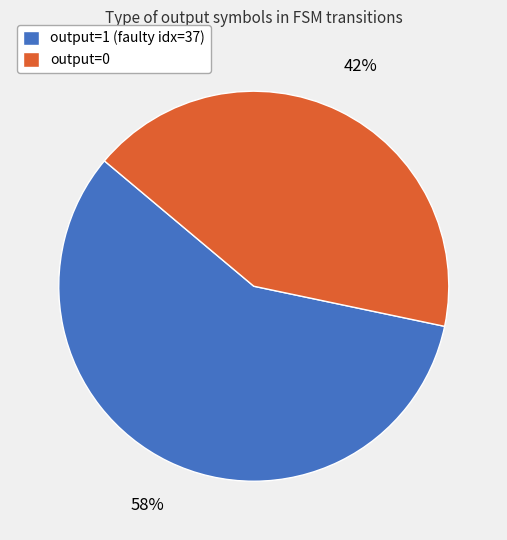

Between output=1 (faulty idx=37) and output=0, which is larger?

output=1 (faulty idx=37)